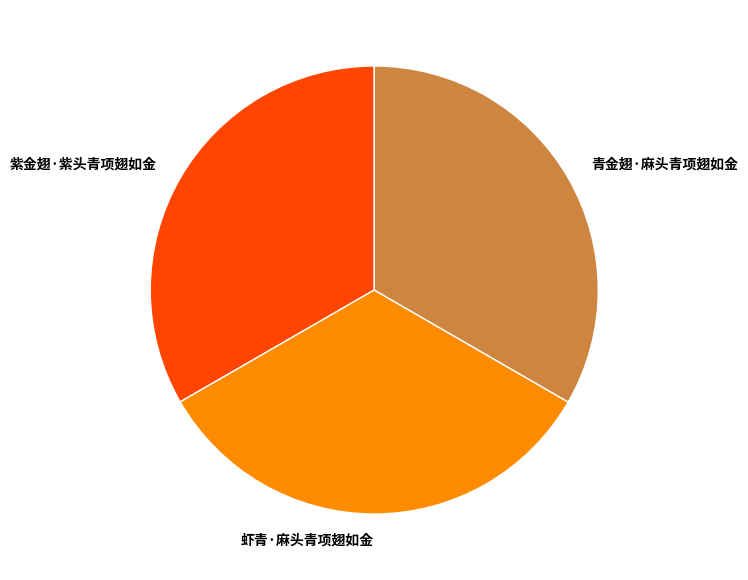

True or false: 紫金翅·紫头青项翅如金 accounts for 45% of the total.

False